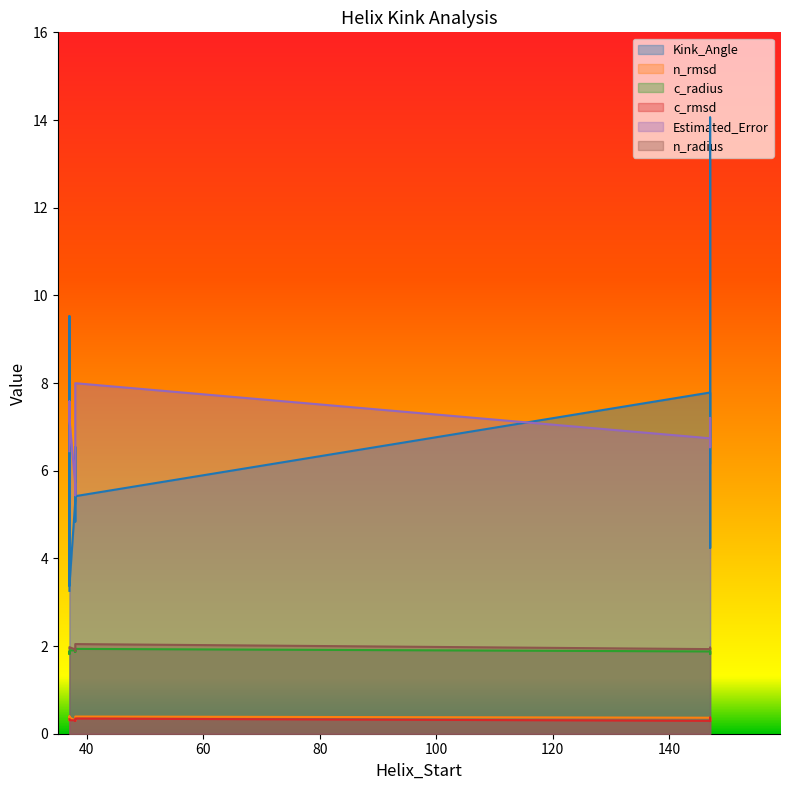

At how many categories does at least one series exceed 4?

12